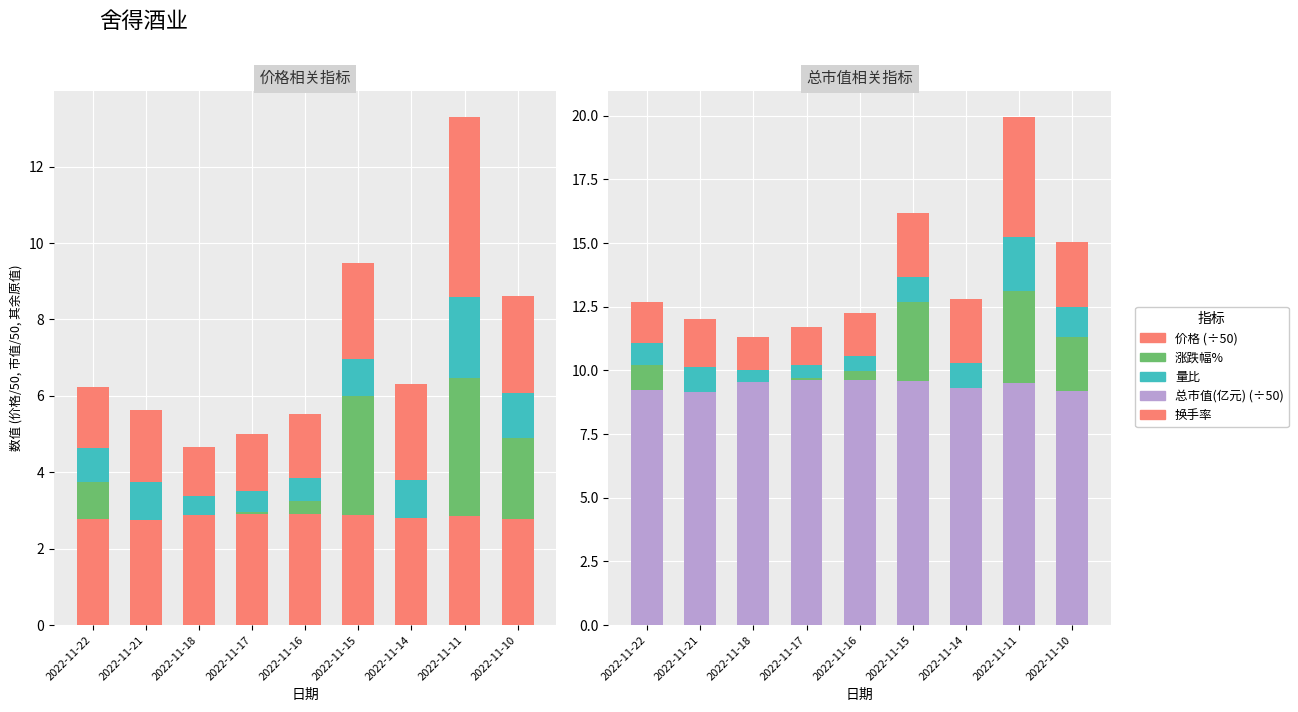

What is the total value across all series at 2022-11-10?

17.8